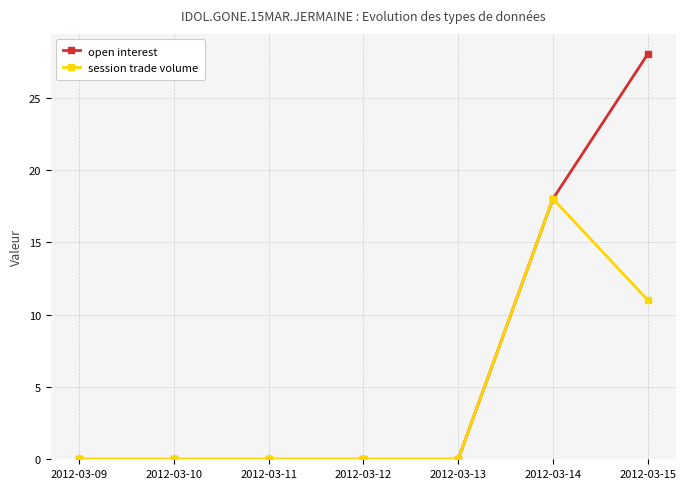

At which category does the chart reach its peak across all series?

2012-03-15